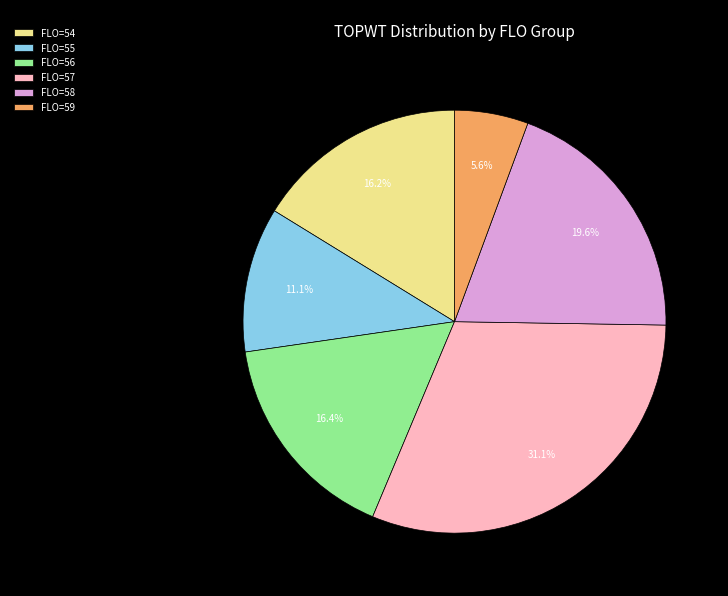

Which category has the smallest portion of the pie?

FLO=59